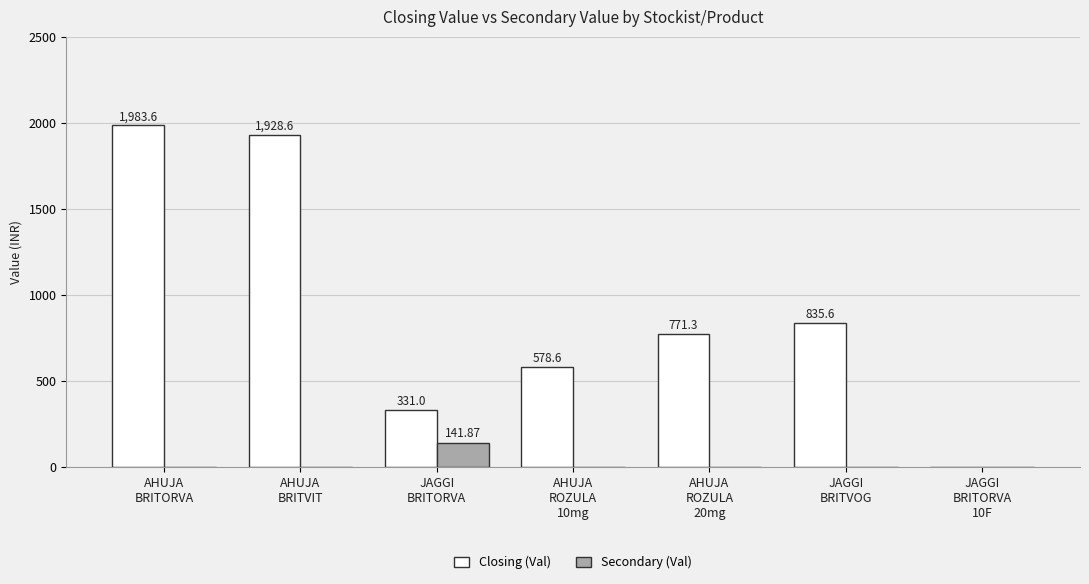

The value of Closing (Val) at AHUJA
ROZULA
20mg is 1126.3. True or false?

False